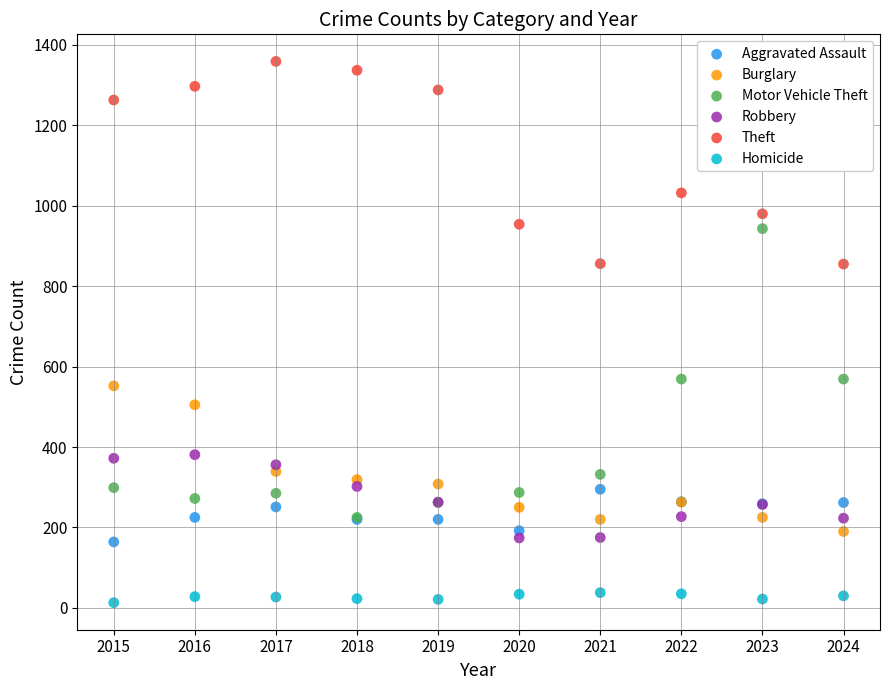

Which series contains the lowest Y value?

Homicide